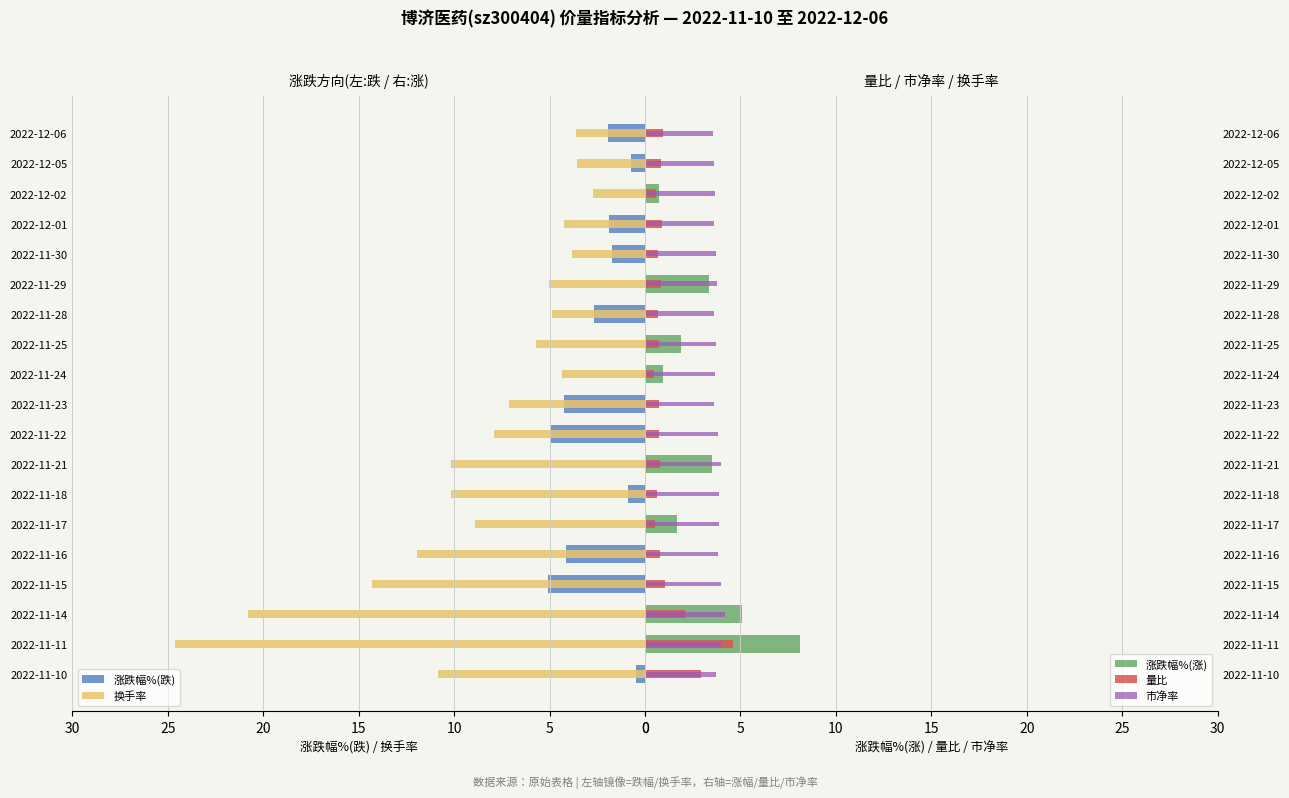

What is the average value of the 涨跌幅%(跌) series?

1.5